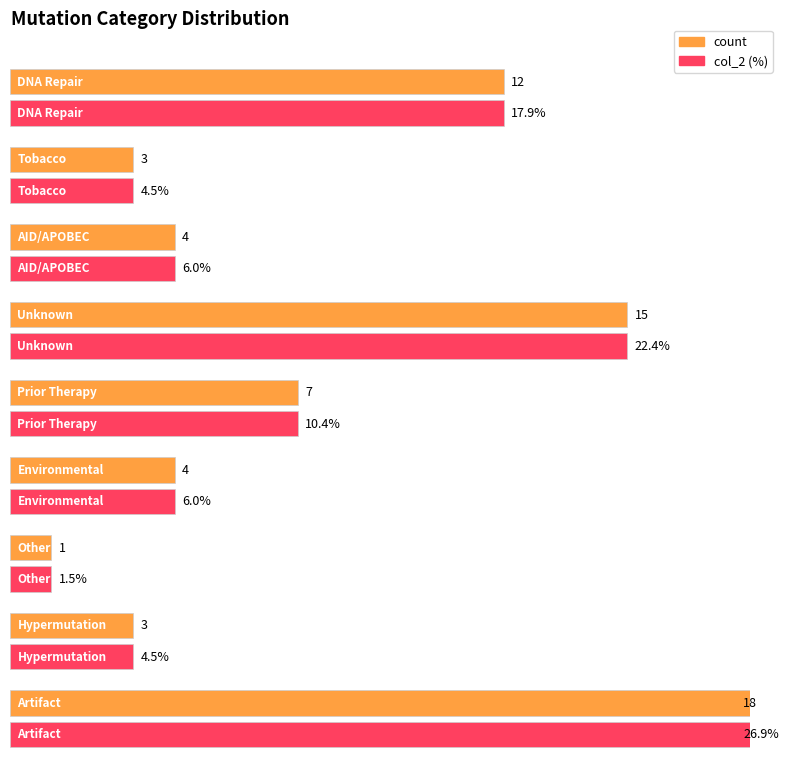

Reading right to left, transcribe all the data shown in this chart.

count: 18.0	3.0	1.0	4.0	7.0	15.0	4.0	3.0	12.0
col_2: 0.3	0.0	0.0	0.1	0.1	0.2	0.1	0.0	0.2